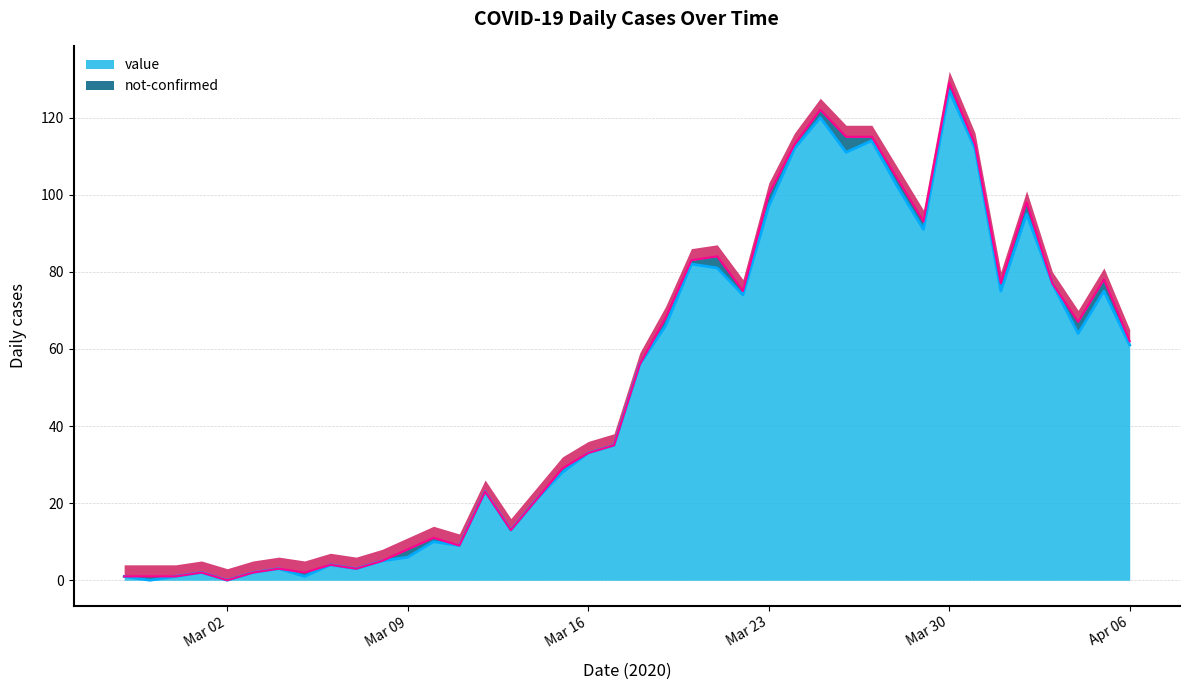

What is the difference between the maximum and minimum values?

127